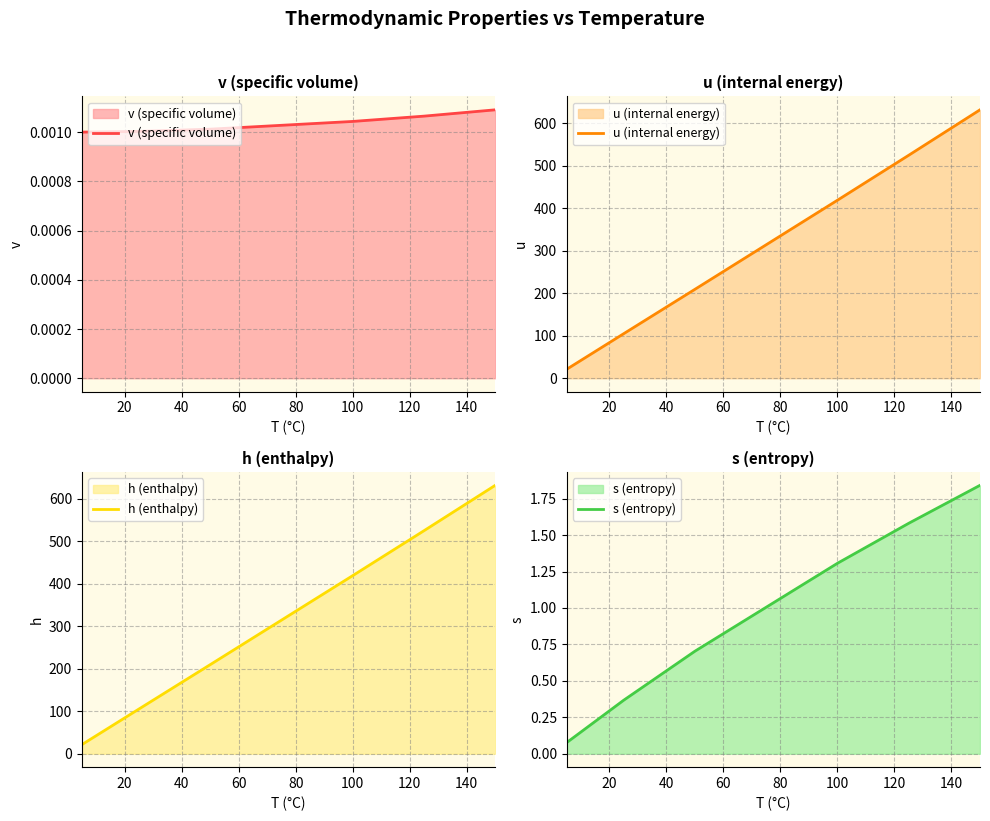

What is the maximum value for h (enthalpy)?

632.2